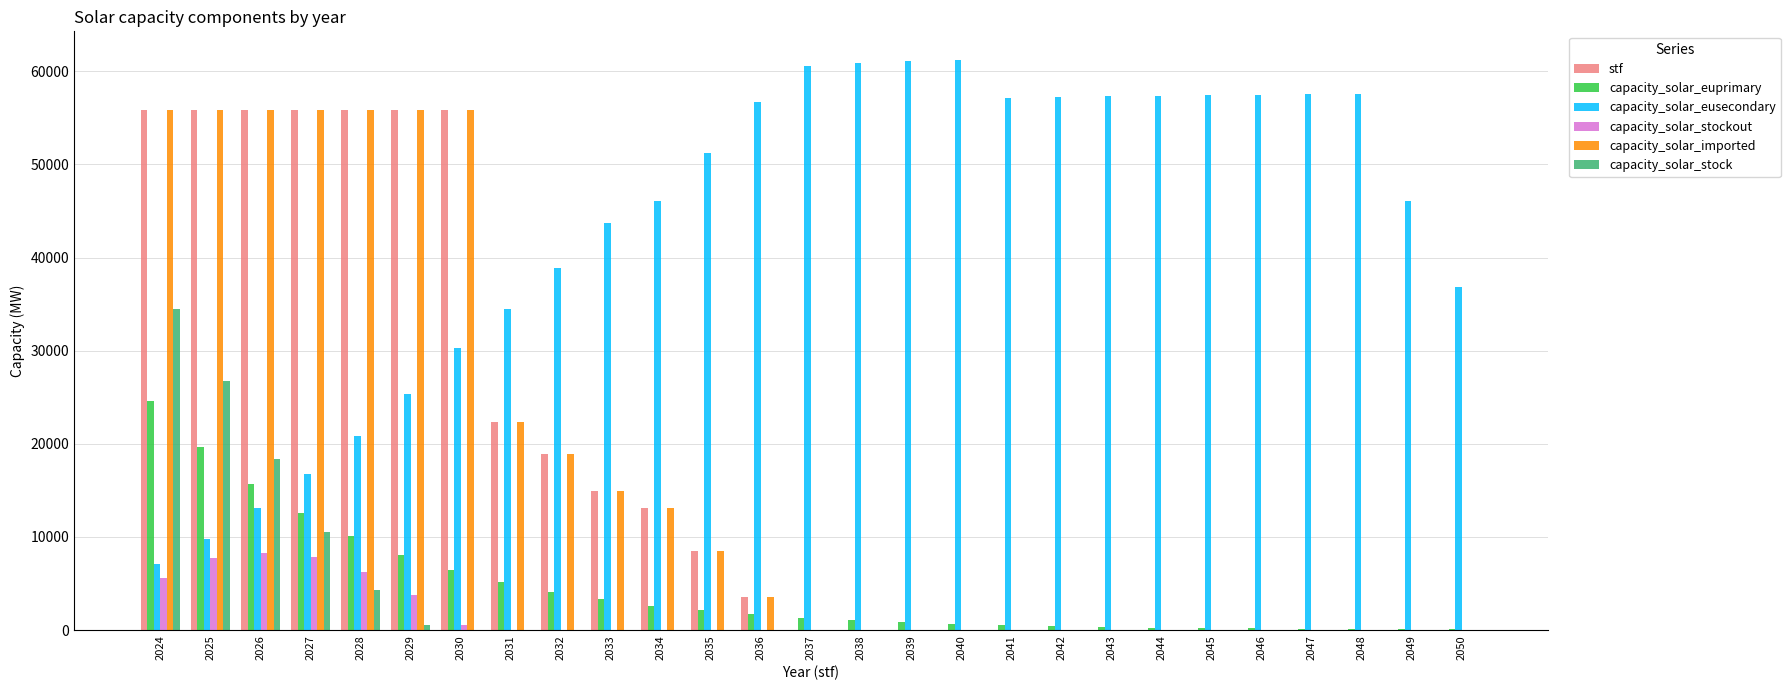

What is the maximum value for capacity_solar_stockout?

8323.2